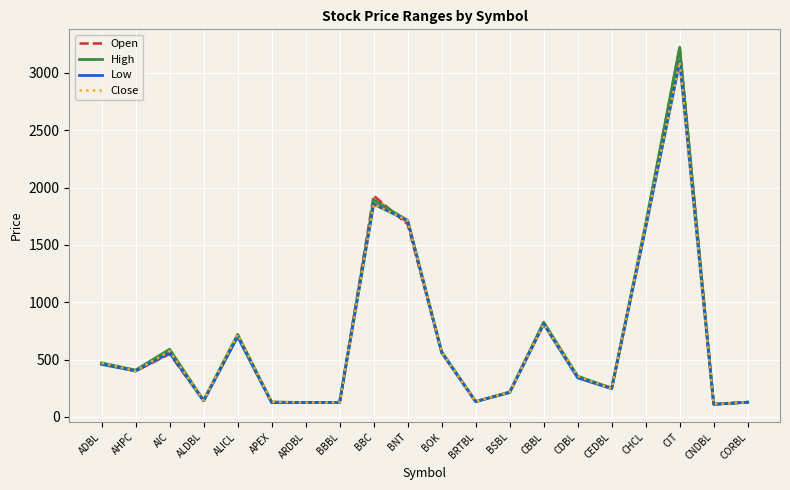

Which category has the highest value in the High series?

CIT